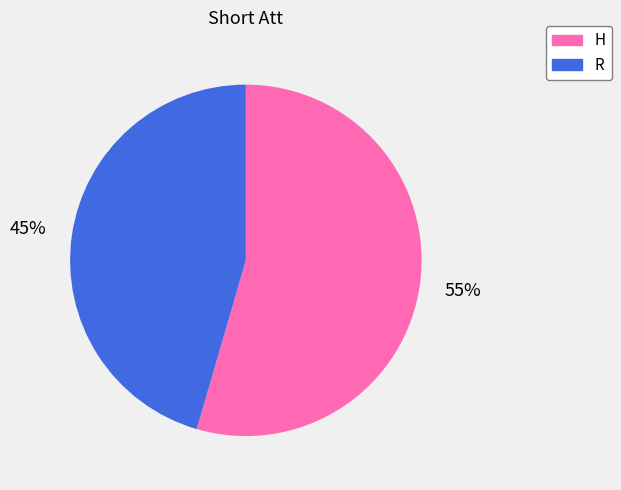

How many segments does this pie chart have?

2